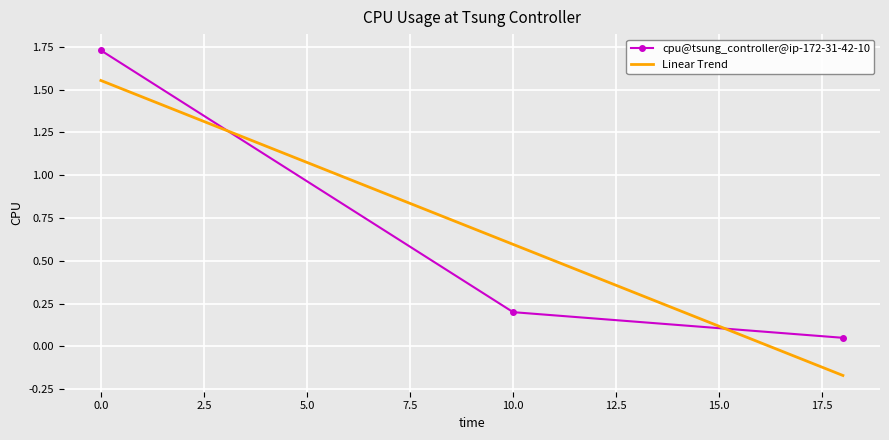

What is the value of the 2nd point from the left?

0.2